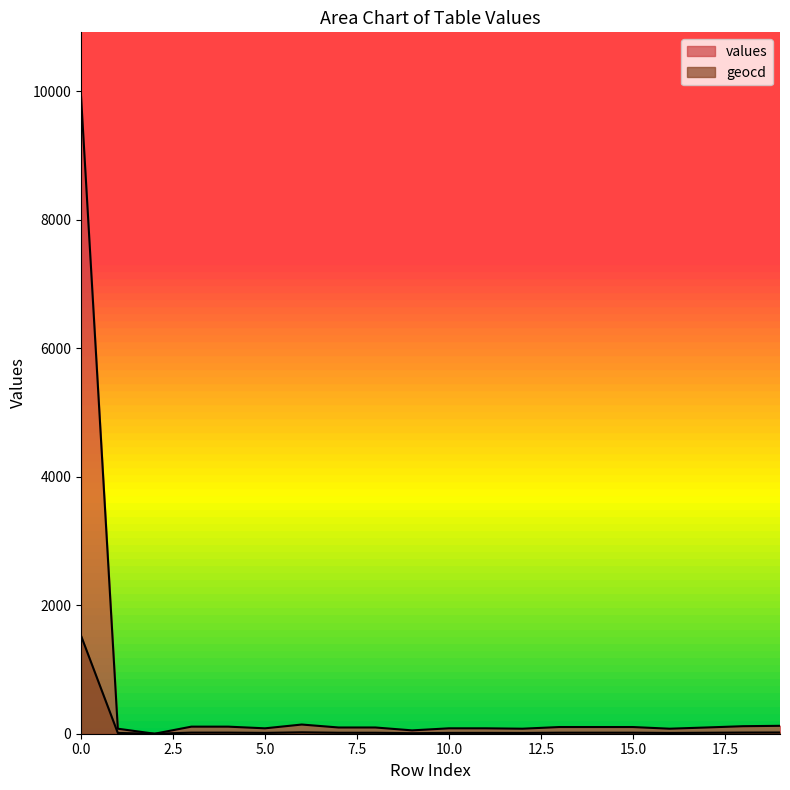

What is the total value across all series at 4?

127